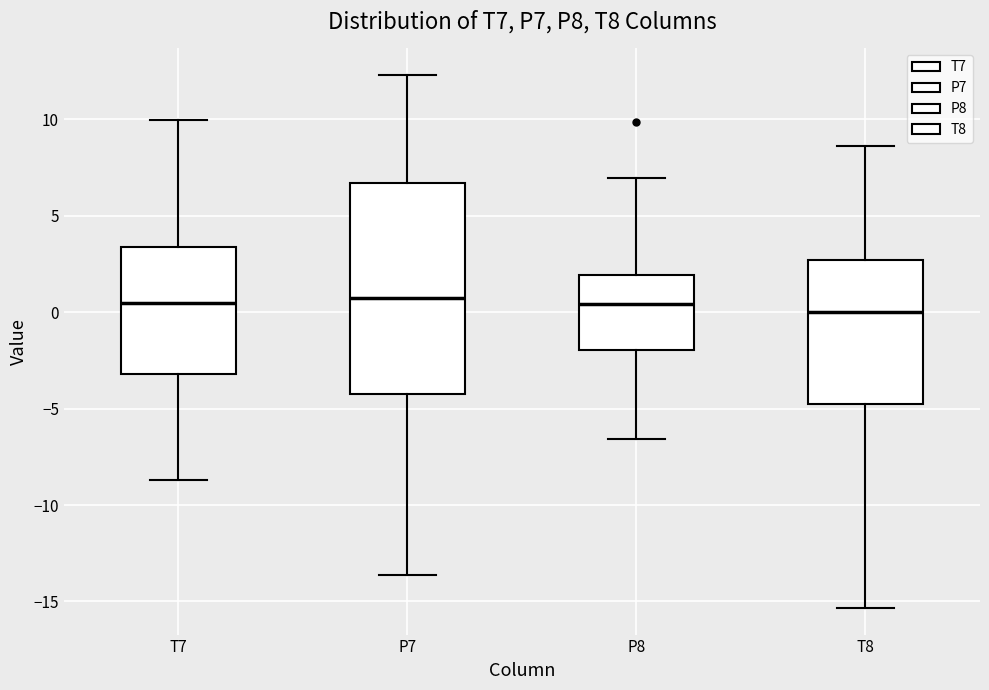

Reading left to right, transcribe this box plot: for each box, give where its median line is, the range the box spans, and where its two whiskers end, as read against the y-axis. The values are not printed on the chart, so give them approximately, as read against the axis.

T7: median 0.5, box -3.0 to 3.5, whiskers -8.5 to 10.0
P7: median 0.5, box -4.0 to 6.5, whiskers -13.5 to 12.5
P8: median 0.5, box -2.0 to 2.0, whiskers -6.5 to 7.0
T8: median 0.0, box -5.0 to 2.5, whiskers -15.5 to 8.5